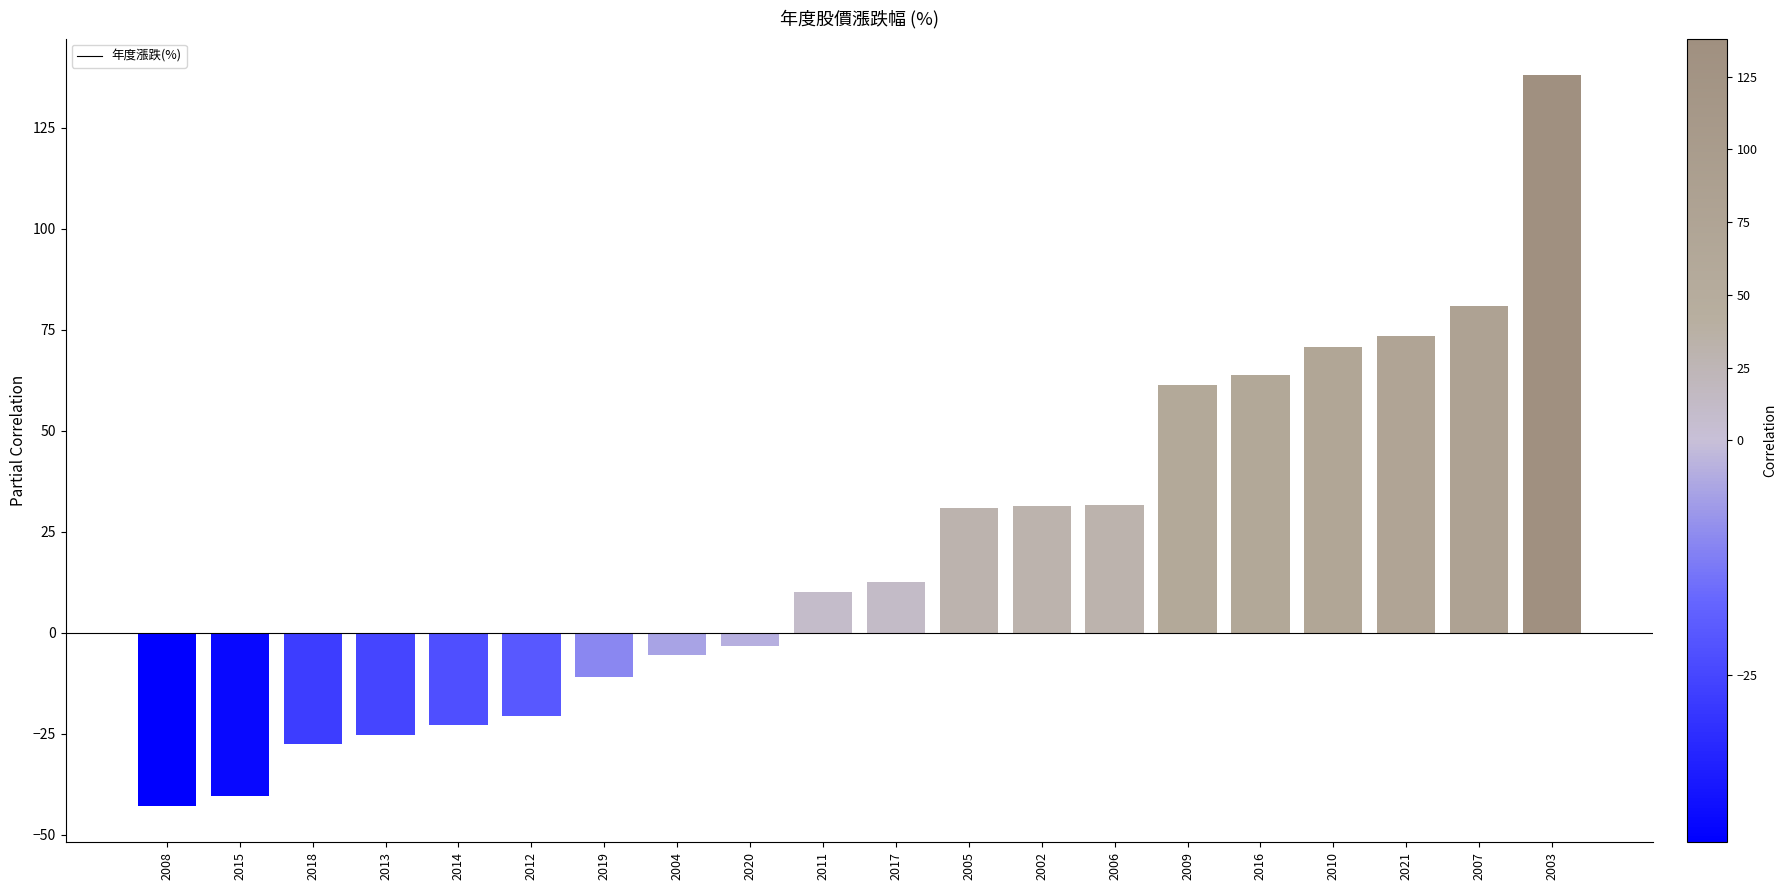

What is the change in value from 2008 to 2011?

+52.9